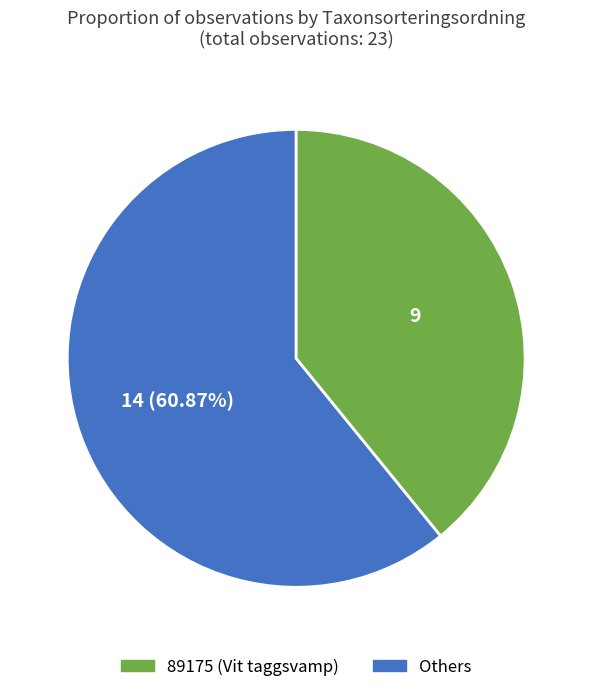

Does any single category account for the majority?

Yes